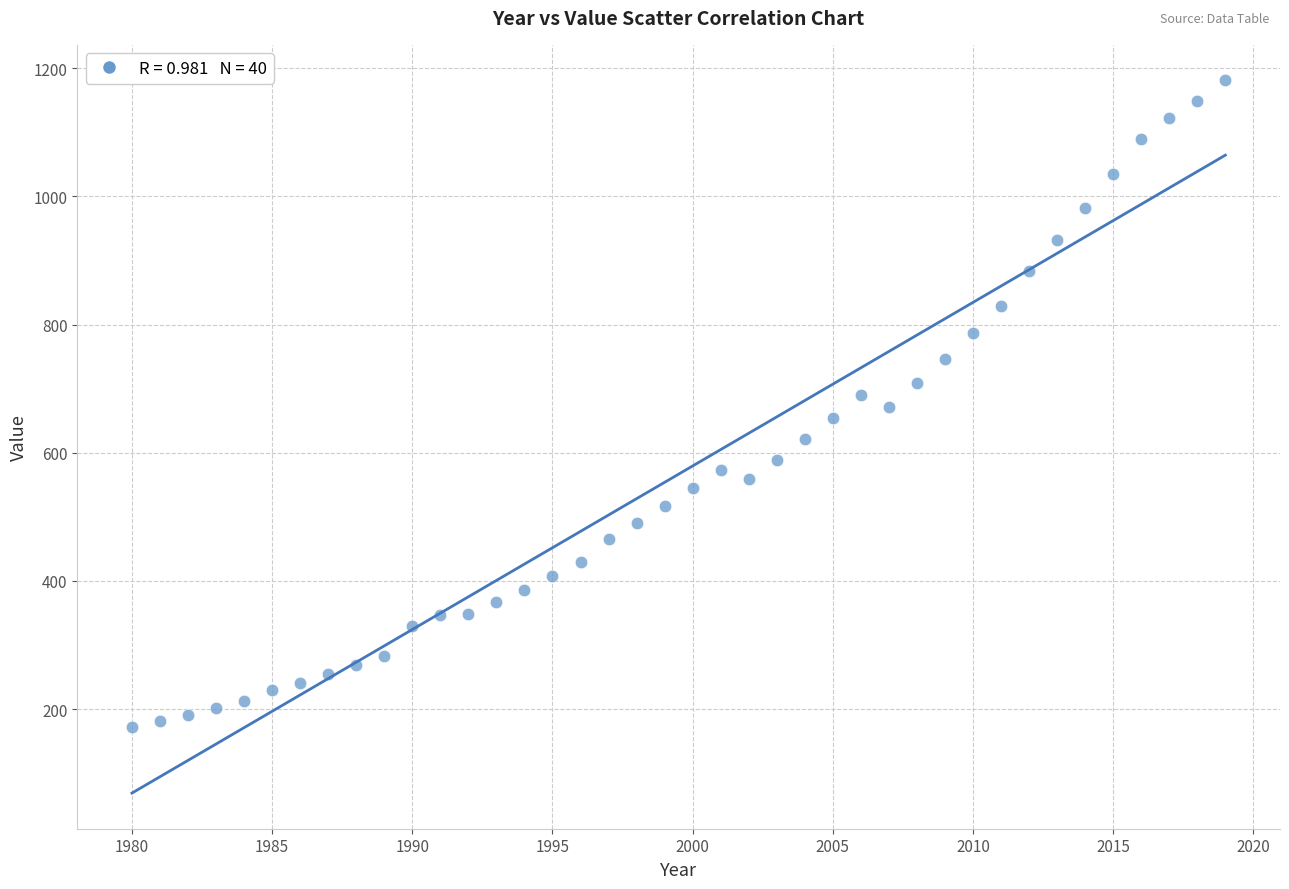

What is the range of Y values (max minus min)?

1009.0